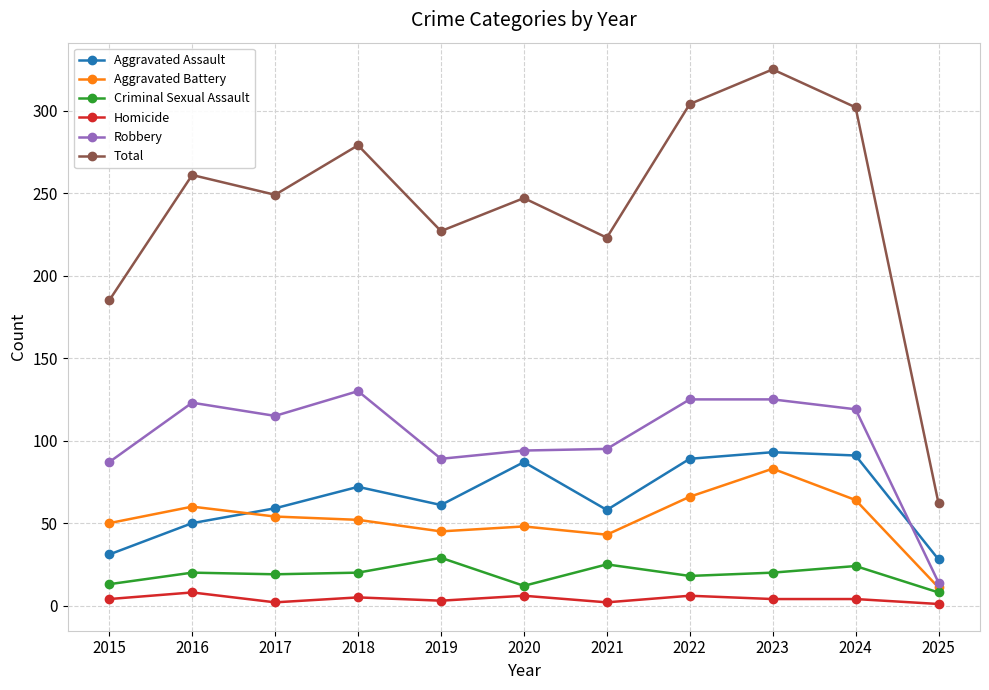

Where is the first local maximum for Aggravated Battery?

2016